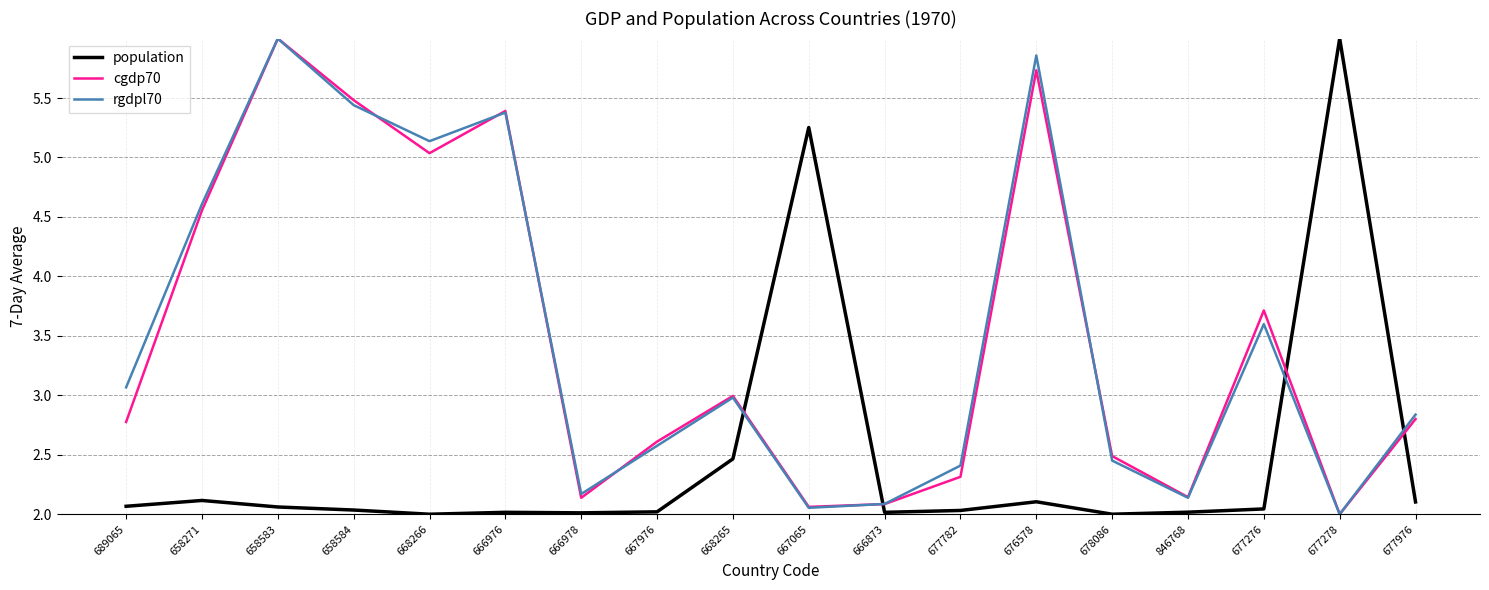

How many lines are shown in the chart?

3